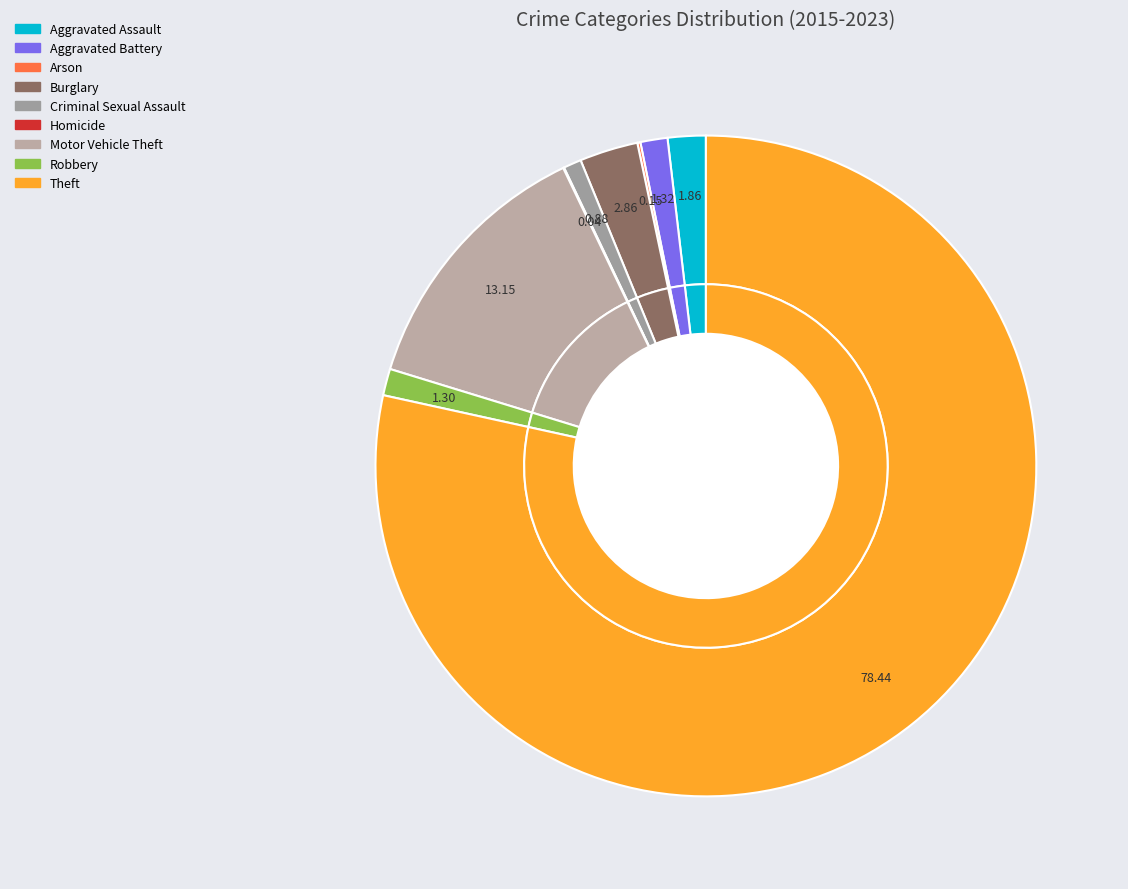

How many segments does this pie chart have?

9